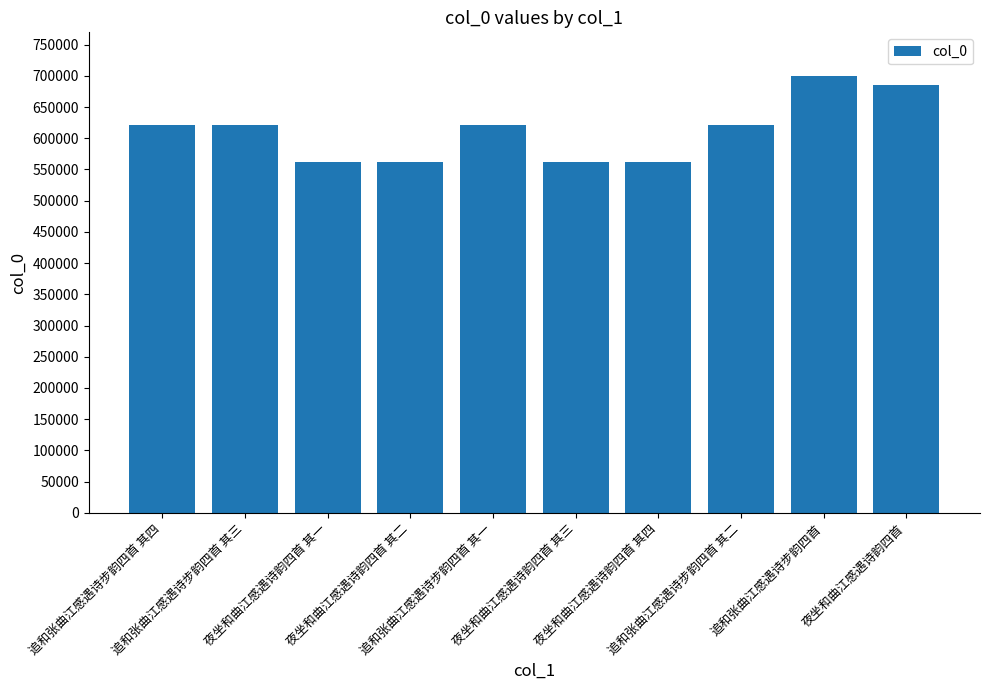

The chart shows a value of 293769 at 追和张曲江感遇诗步韵四首 其四. True or false?

False